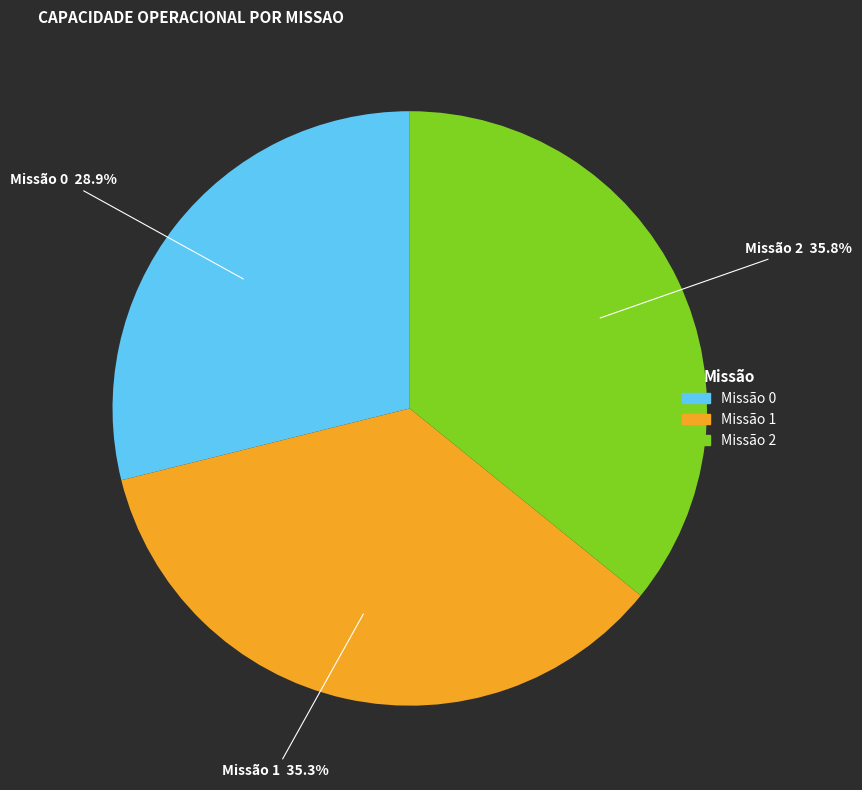

Does any single category account for the majority?

No